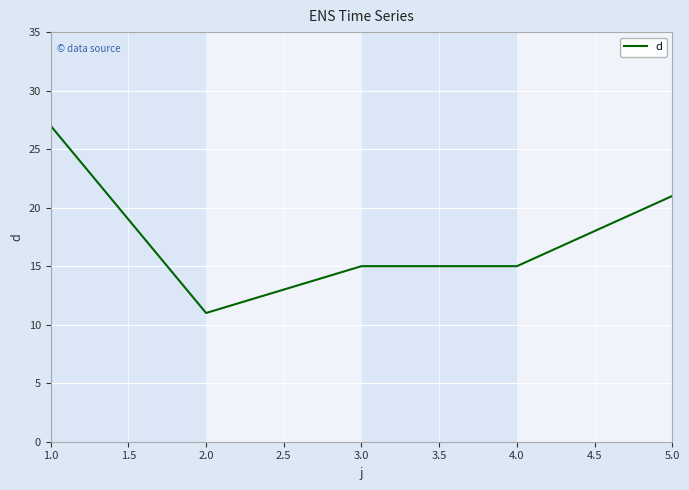

Does the chart have visible grid lines?

Yes